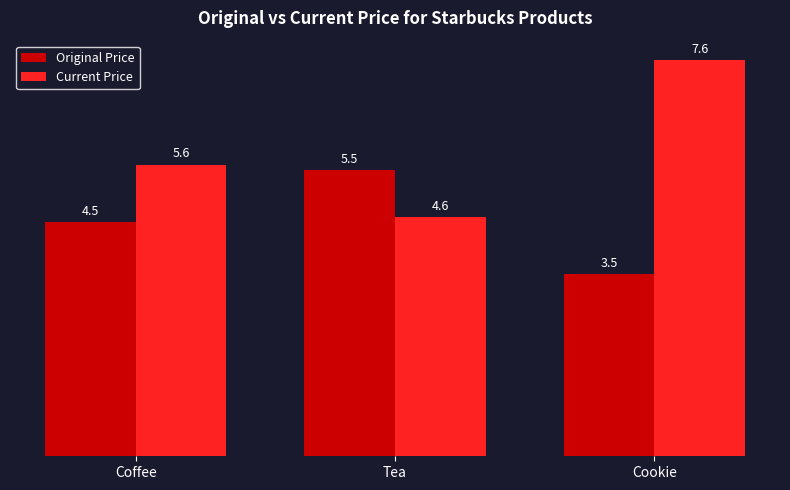

Are the bars grouped side by side (vs. stacked)?

Yes